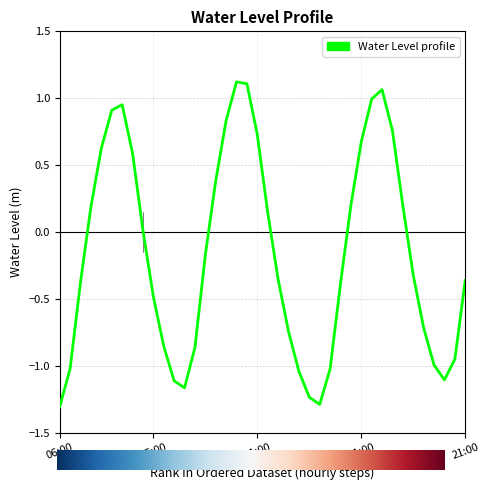

What is the smallest value displayed?

-1.3